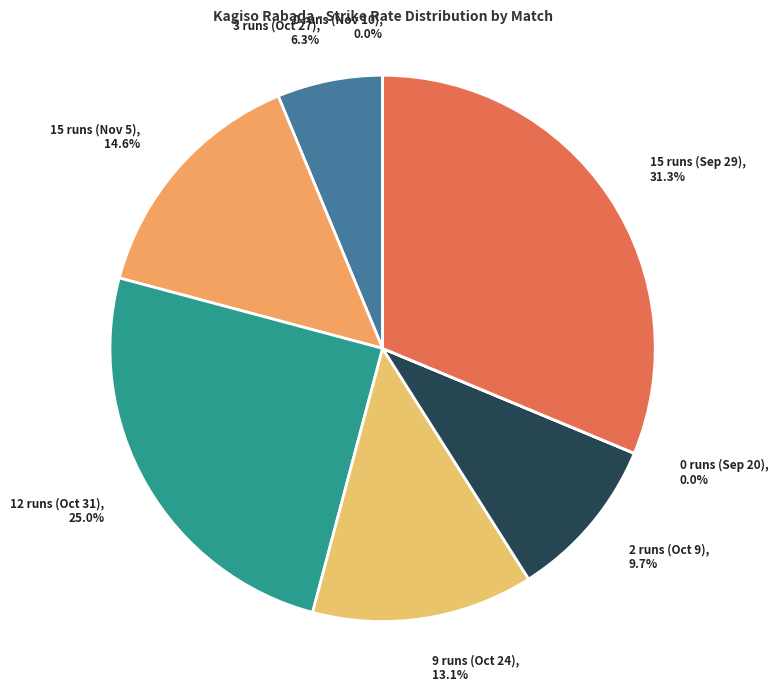

What is the largest slice in the pie chart?

15 runs (Sep 29)